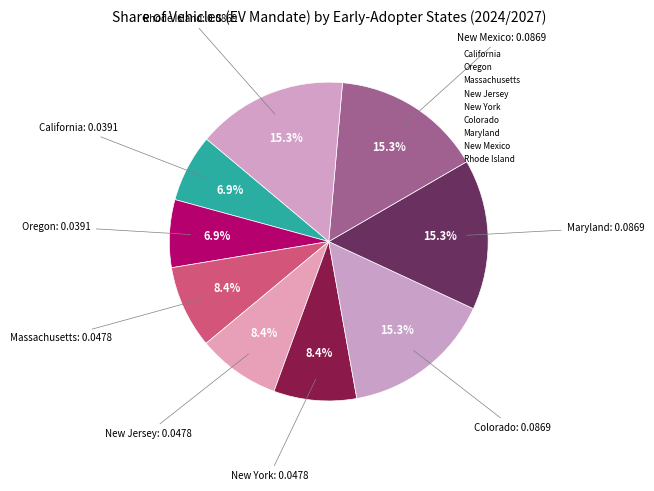

Combined, what portion of the pie is Rhode Island and Oregon?

22.1%